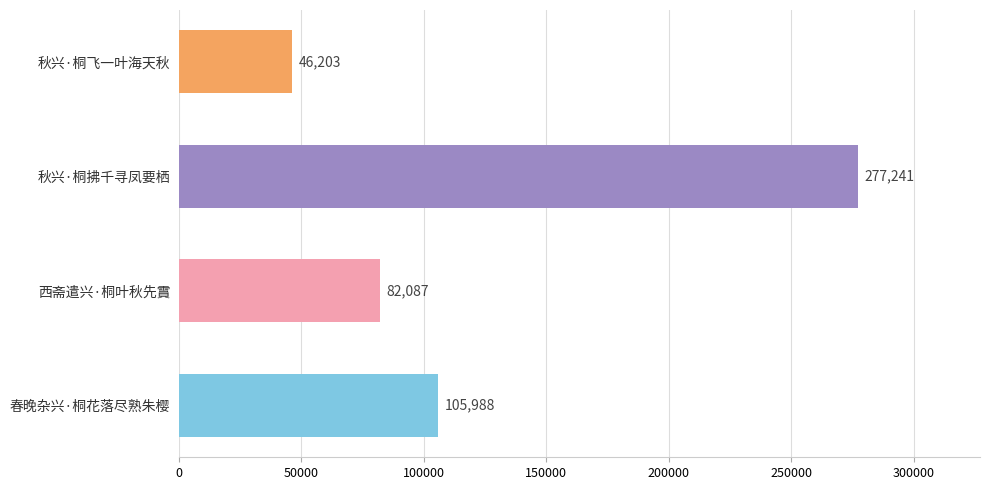

What is the difference between the second highest and second lowest values?

23901